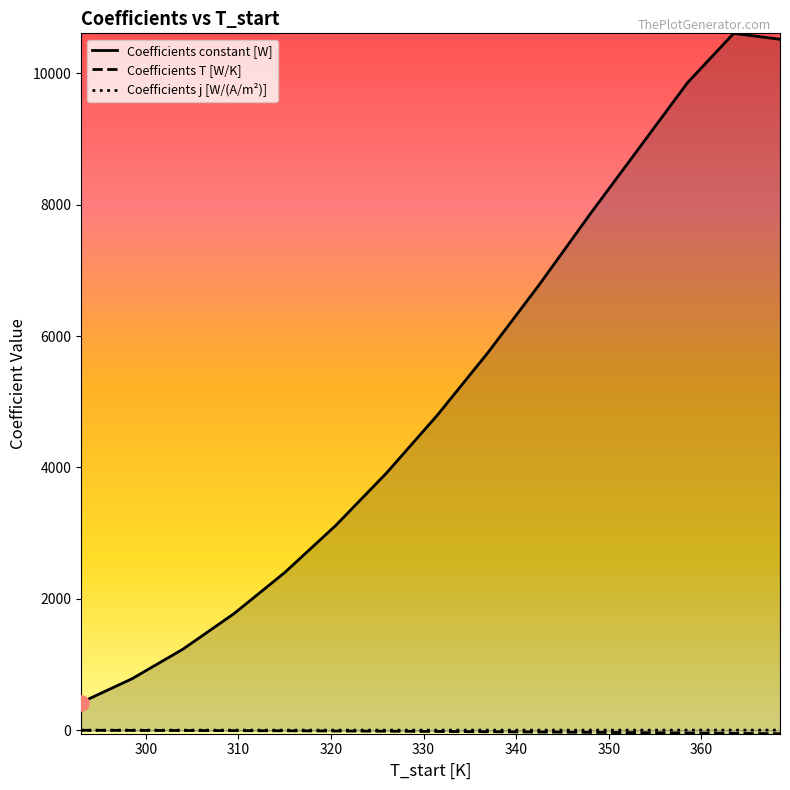

What is the greatest value displayed?

10607.2